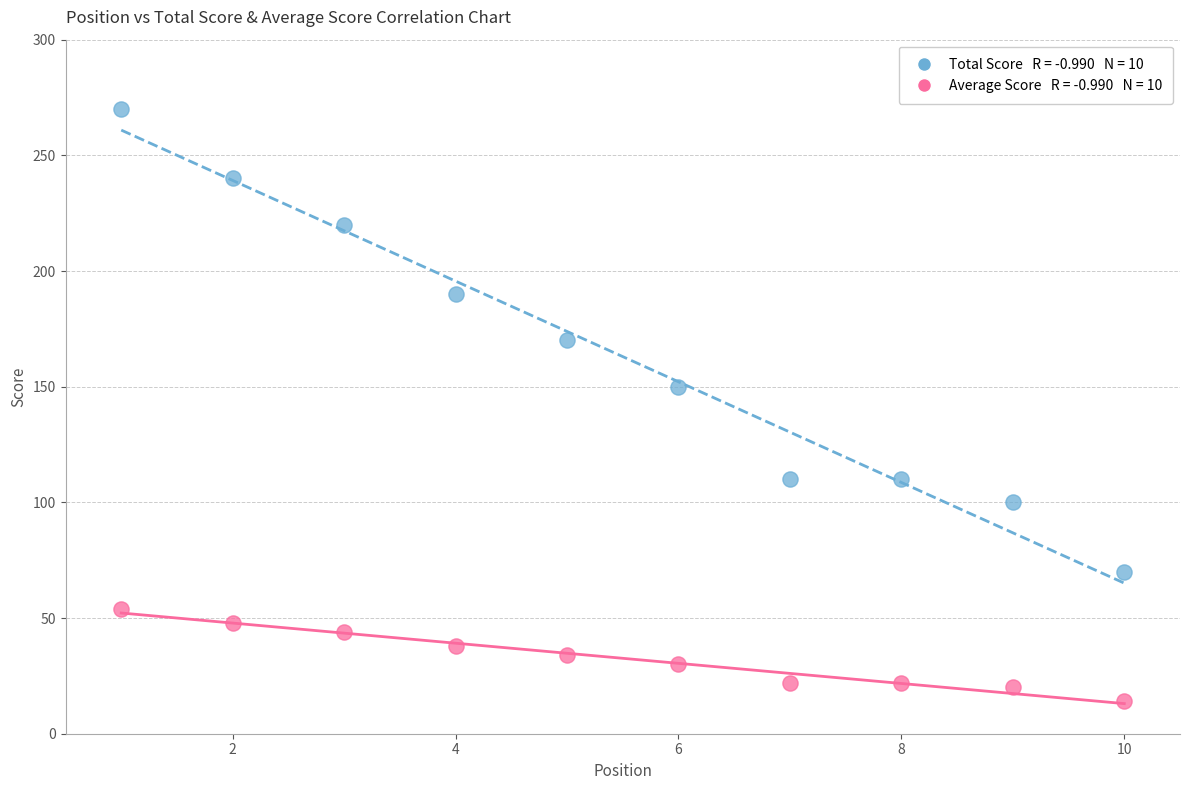

Across all series, what Y value is closest to 142?

150